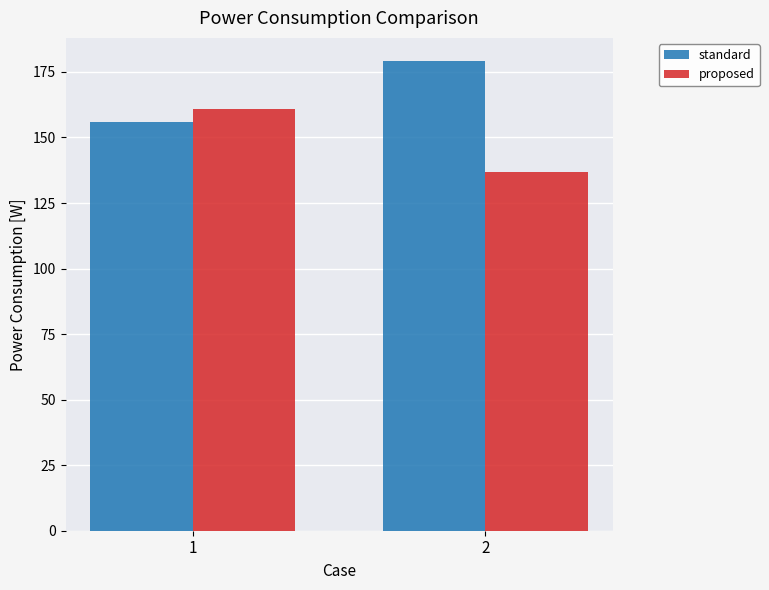

Reading left to right, what are all the values shown in this chart?

standard: 1=155.8	2=179.0
proposed: 1=161.0	2=137.0